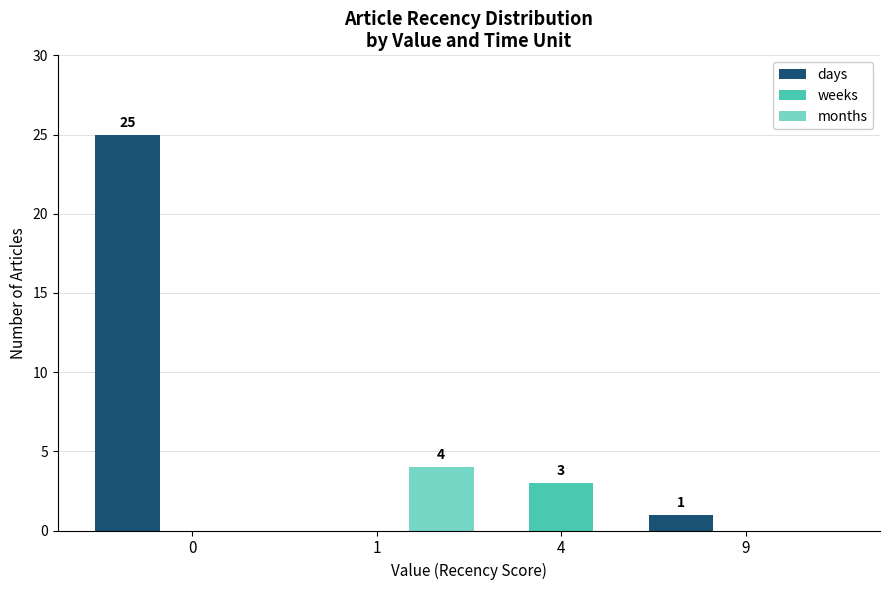

Reading left to right, list all the values displayed in this chart.

days: 0=25	1=0	4=0	9=1
weeks: 0=0	1=0	4=3	9=0
months: 0=0	1=4	4=0	9=0